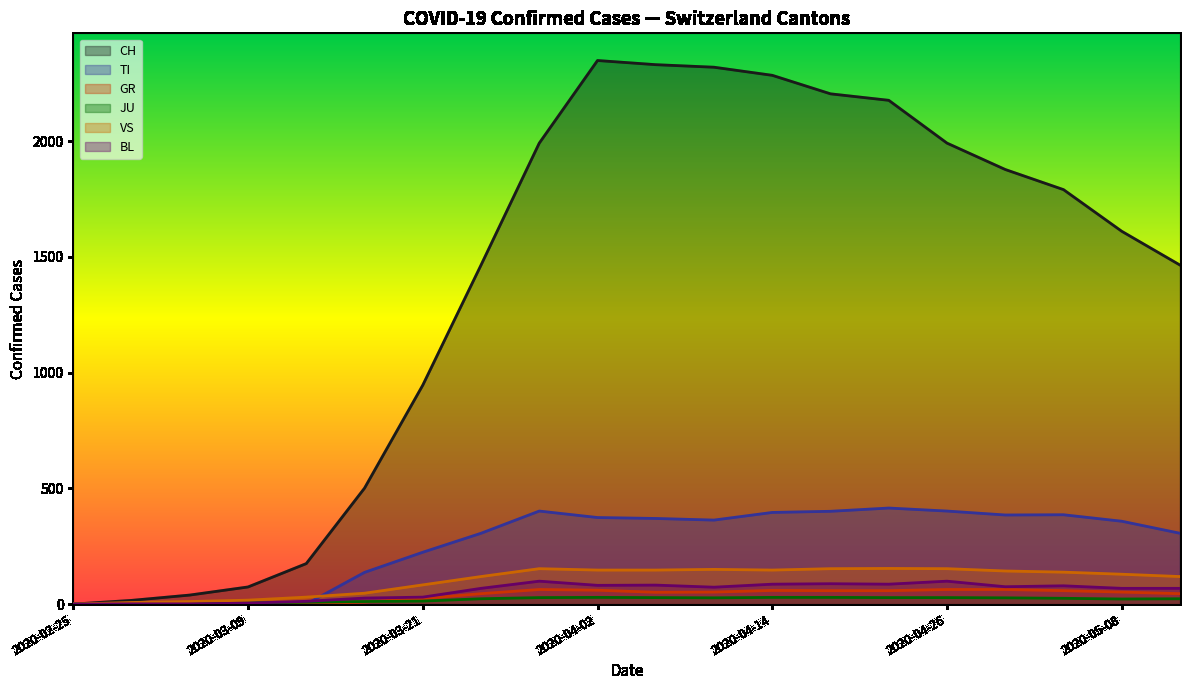

True or false: BL has a value of 54 at 2020-03-21.

False